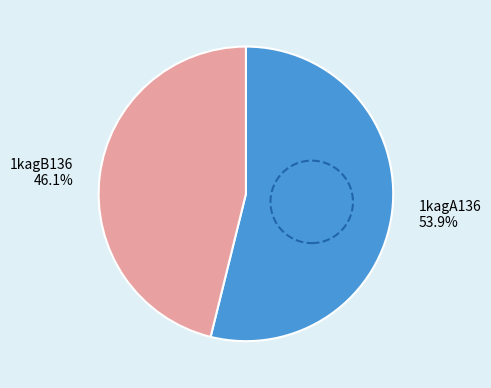

To the nearest percent, what is the difference between the largest and smallest slice percentages?

8%